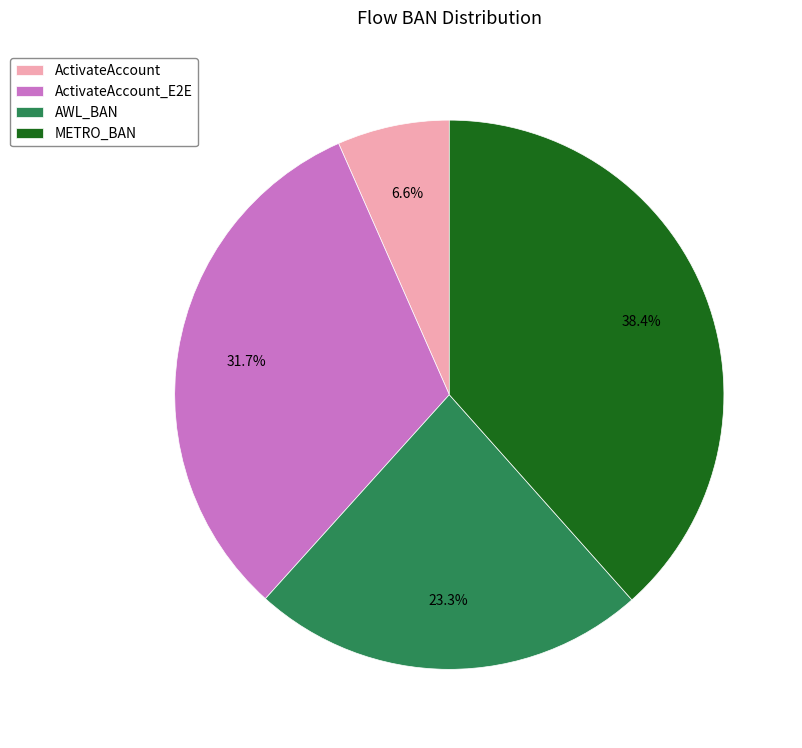

What percentage is the ActivateAccount slice, to the nearest percent?

7%